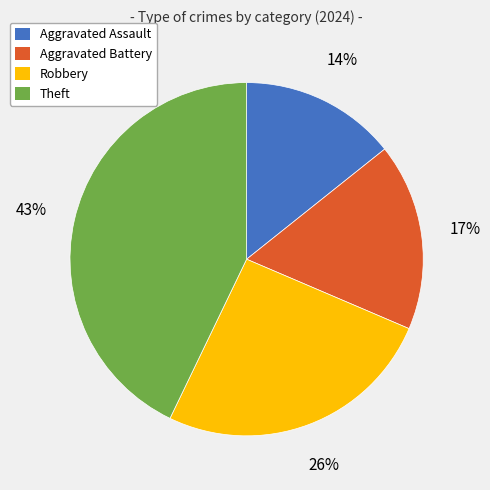

Is there a majority slice in this chart?

No